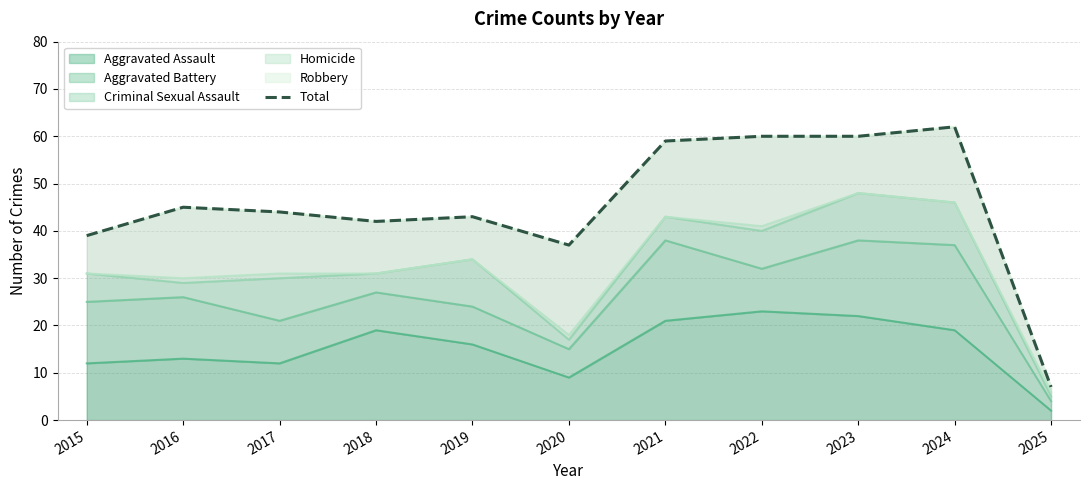

How many points are lower than both their immediate neighbors (excluding endpoints)?

2